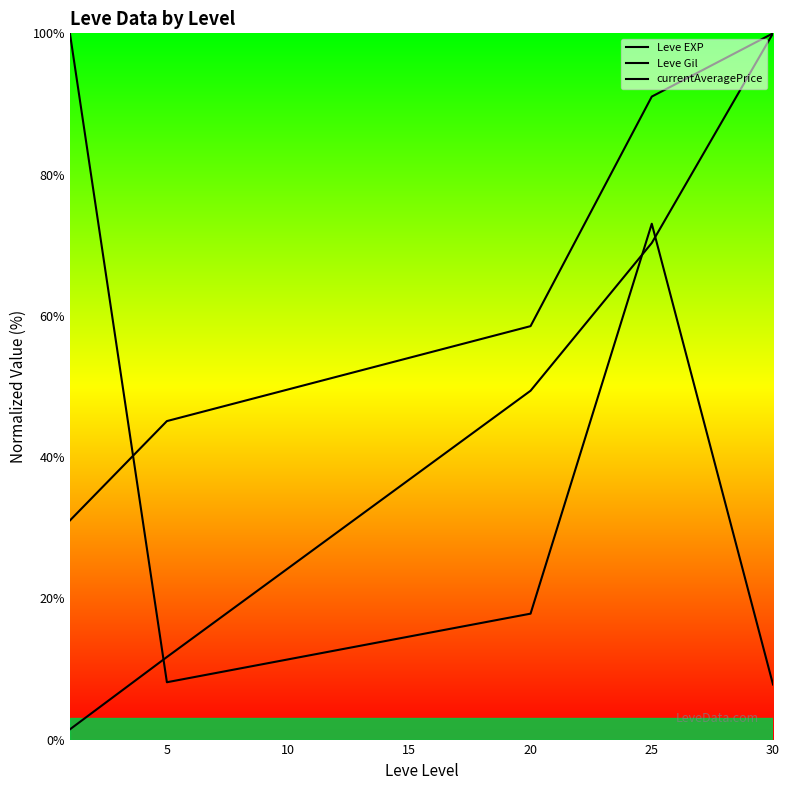

At which label is currentAveragePrice closest to 53?

15